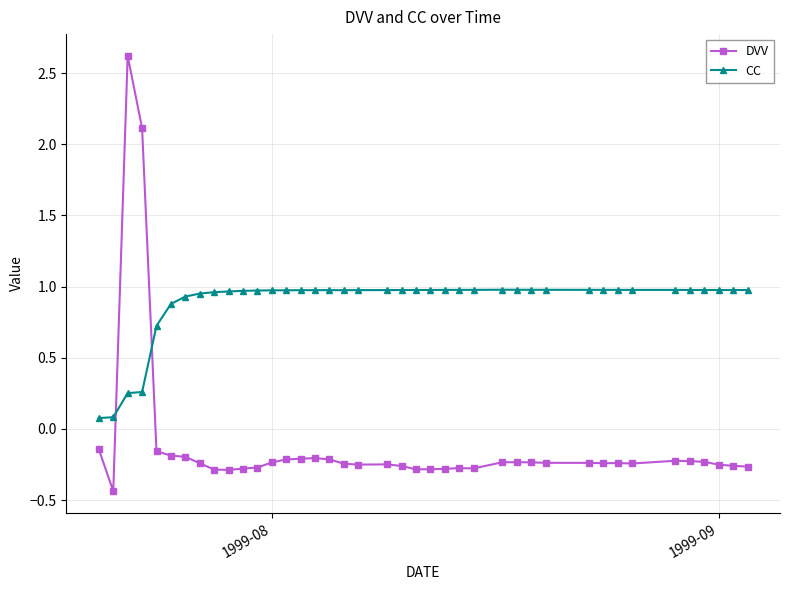

What is the sum of all CC values?

35.4